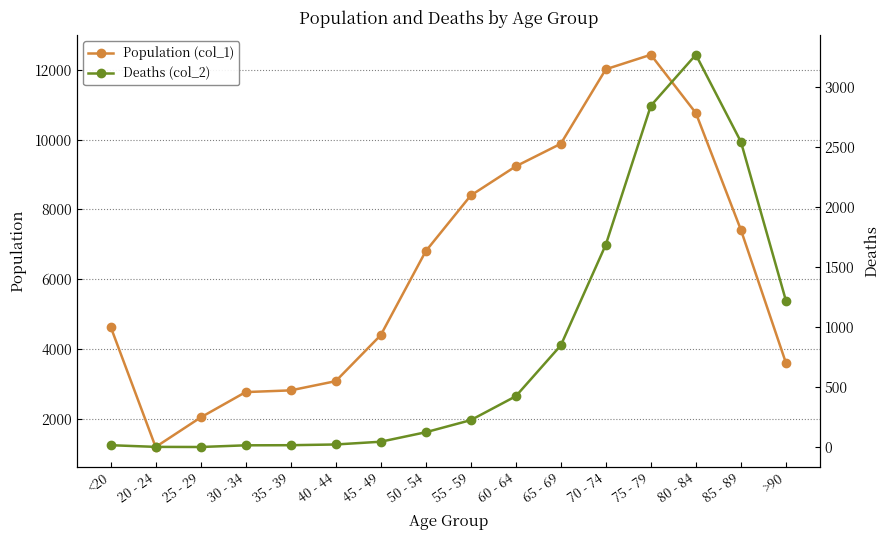

True or false: Deaths (col_2) and Population (col_1) intersect in this chart.

False